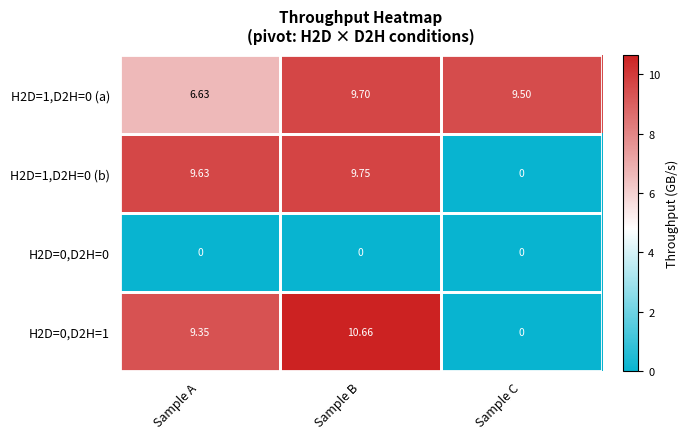

Which series changed the most between Sample A and Sample B?

H2D=1,D2H=0 (a)